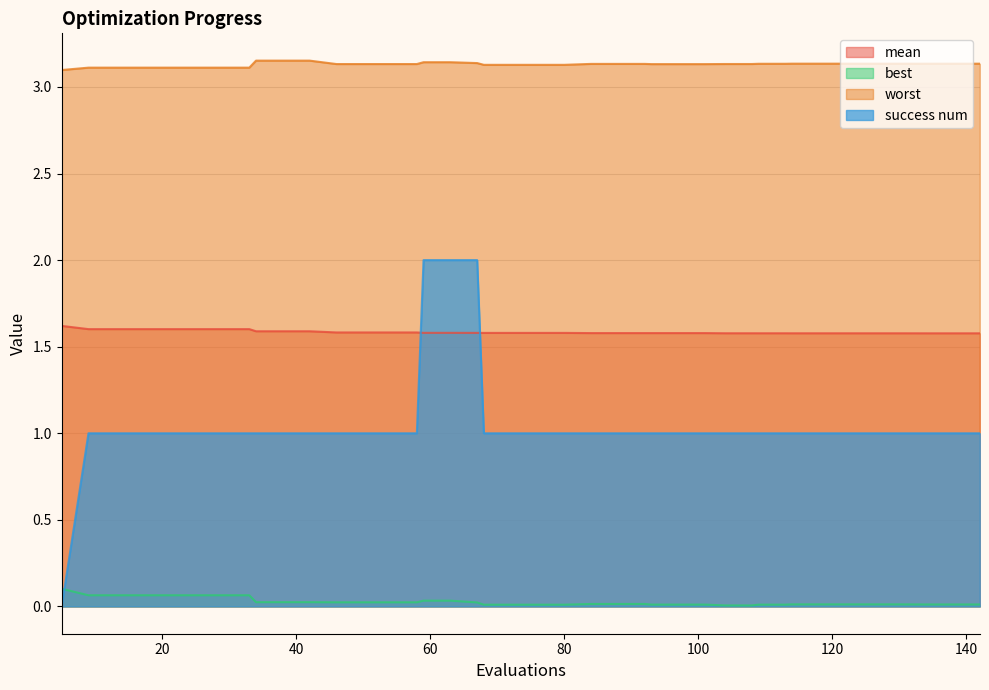

True or false: worst and success num cross at least once.

False